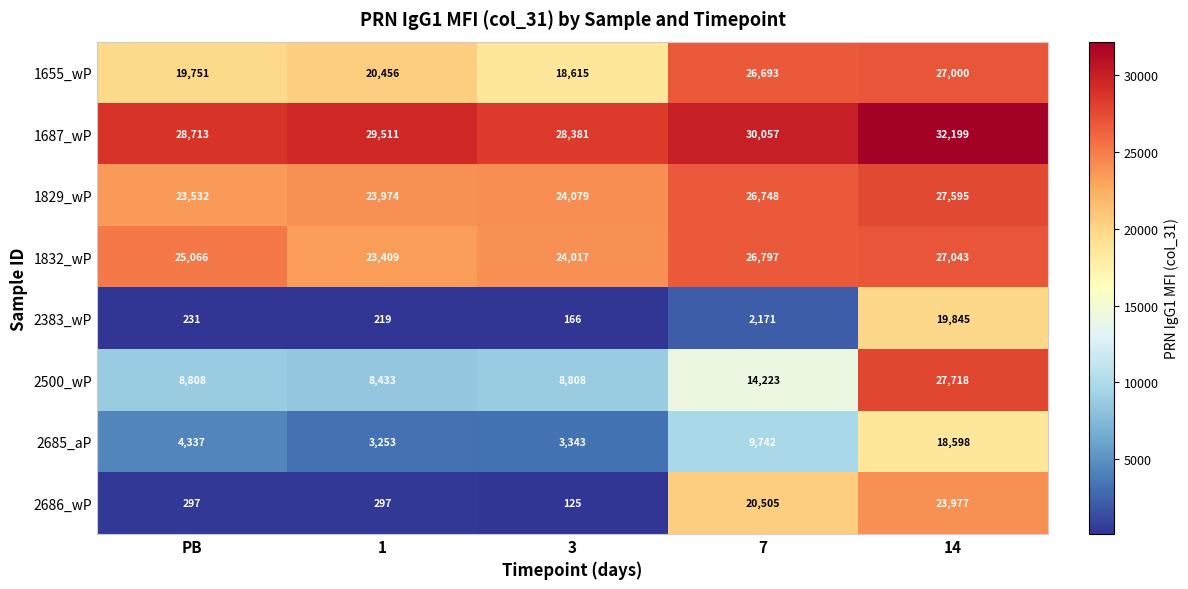

At which label is 1829_wP closest to 25563?

7